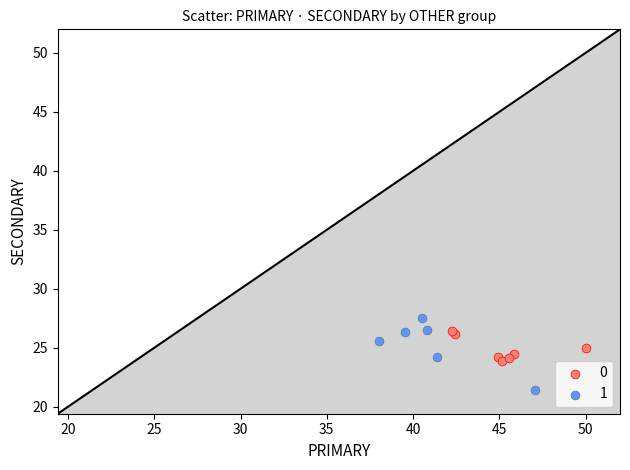

What are all the series names shown in the legend?

0, 1